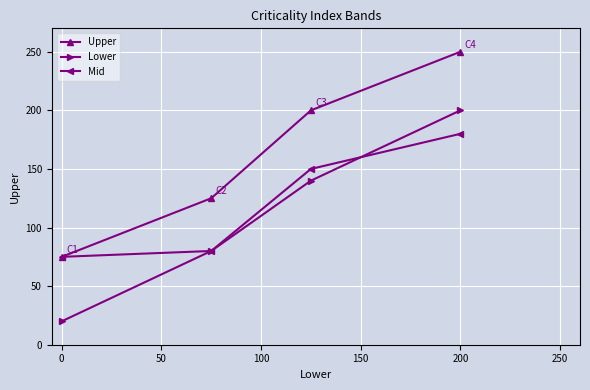

True or false: Upper and Lower intersect in this chart.

False